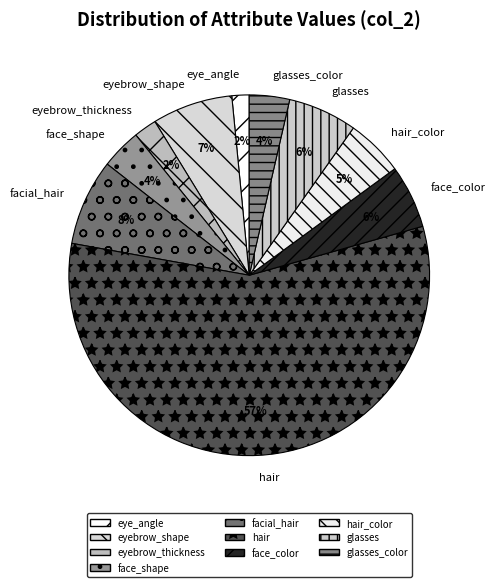

What percentage is the glasses_color slice, to the nearest percent?

4%